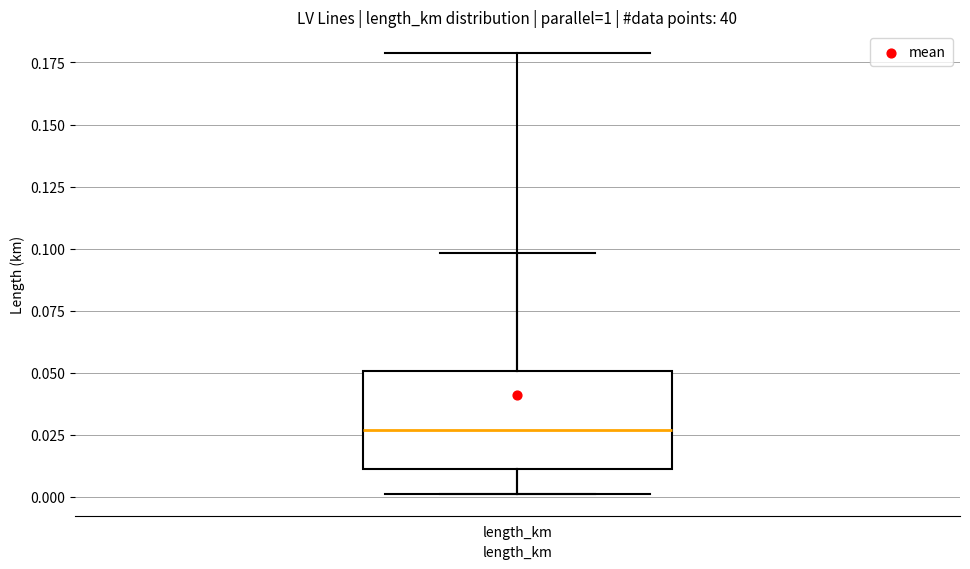

Read this box plot against the y-axis: the position of the median line, the range covered by the box, and the ends of both whiskers. The values are not printed on the chart, so give them approximately, as read against the axis.

median 0.025, box 0.010 to 0.050, whiskers 0.000 to 0.100